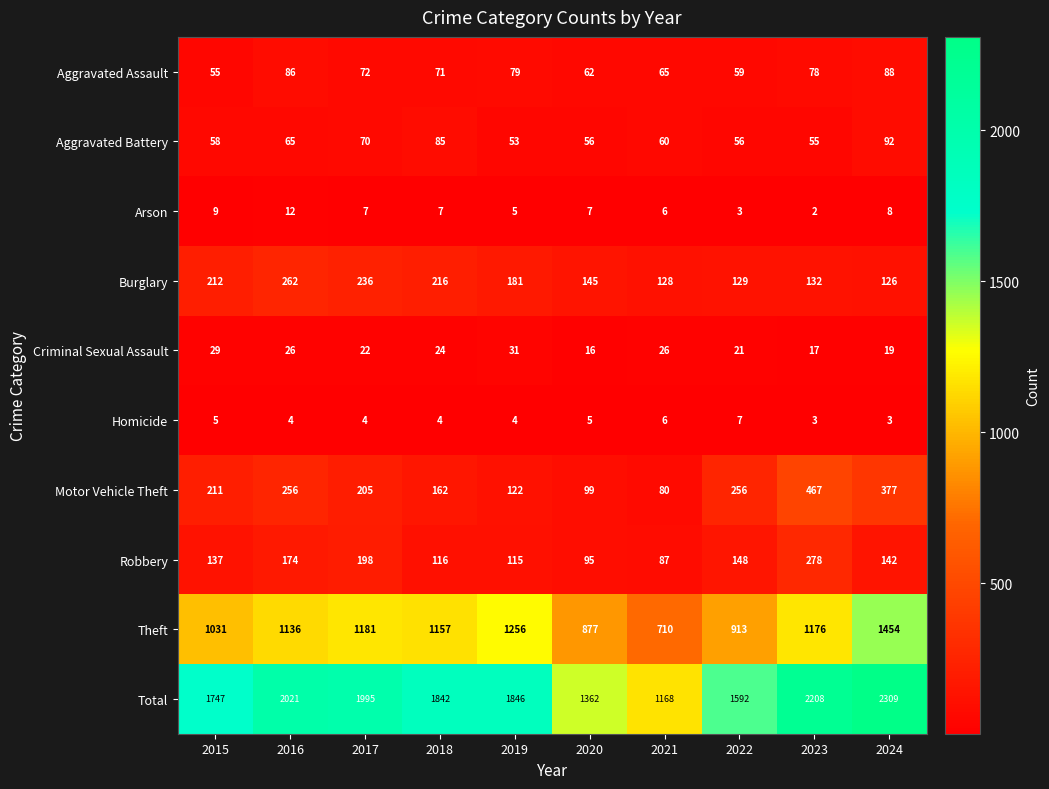

Where does the Criminal Sexual Assault series first go above 24?

2015